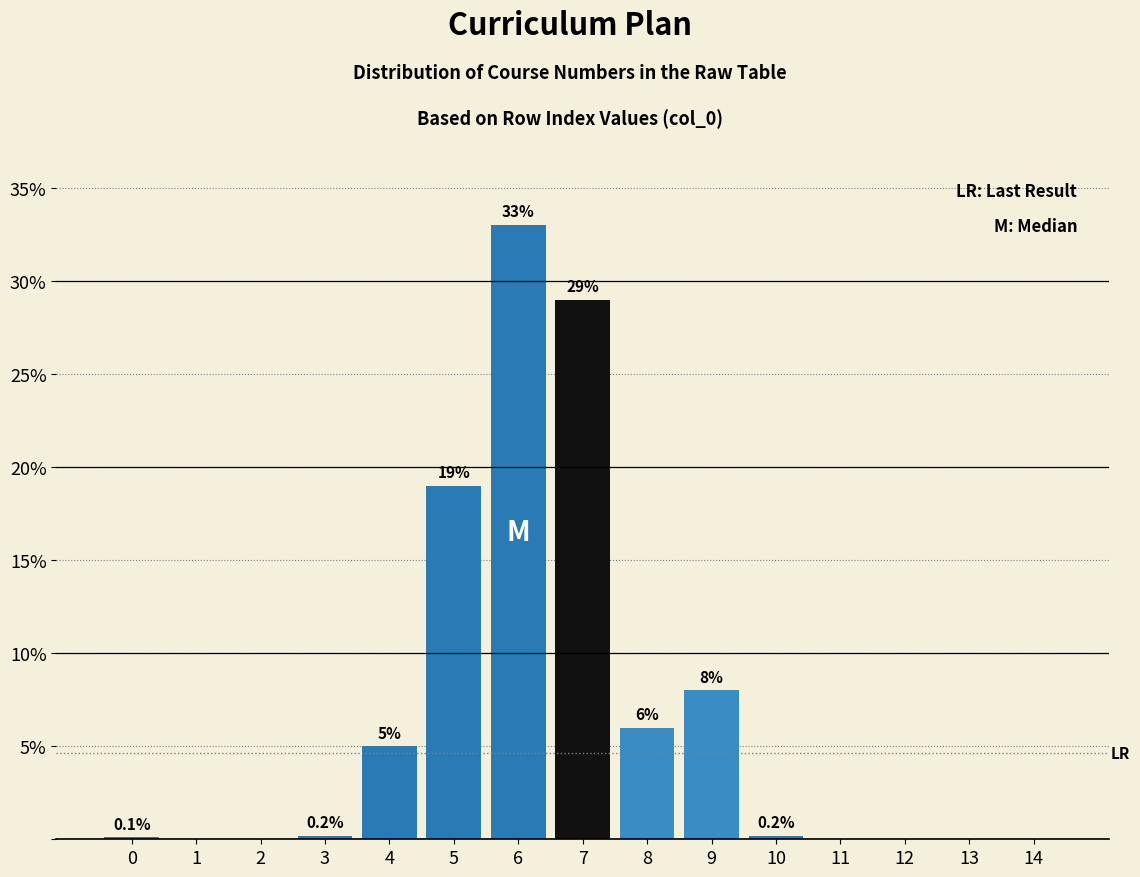

Reading left to right, transcribe all the data shown in this chart.

0=0.1	1=0.0	2=0.0	3=0.2	4=5.0	5=19.0	6=33.0	7=29.0	8=6.0	9=8.0	10=0.2	11=0.0	12=0.0	13=0.0	14=0.0